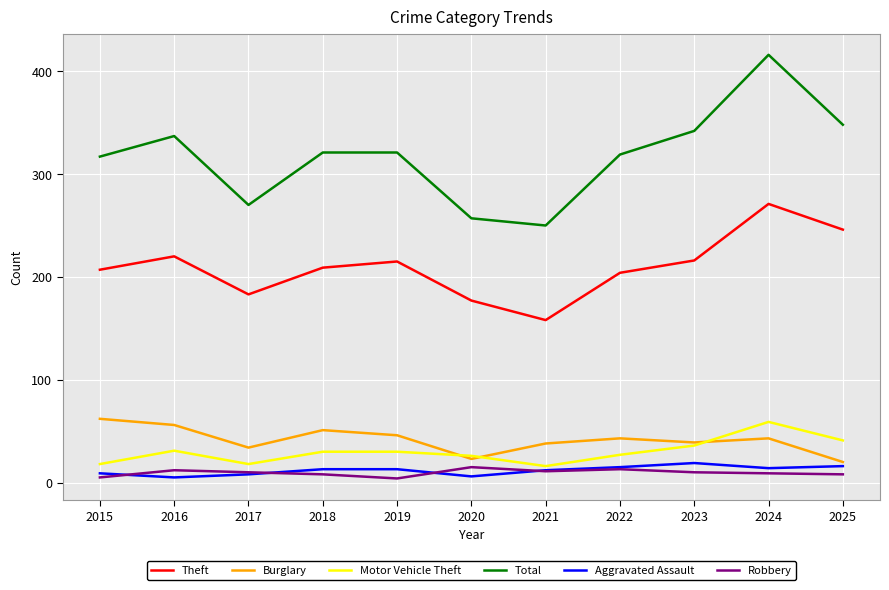

What is the sum of the Total values at 2023 and 2022?

661